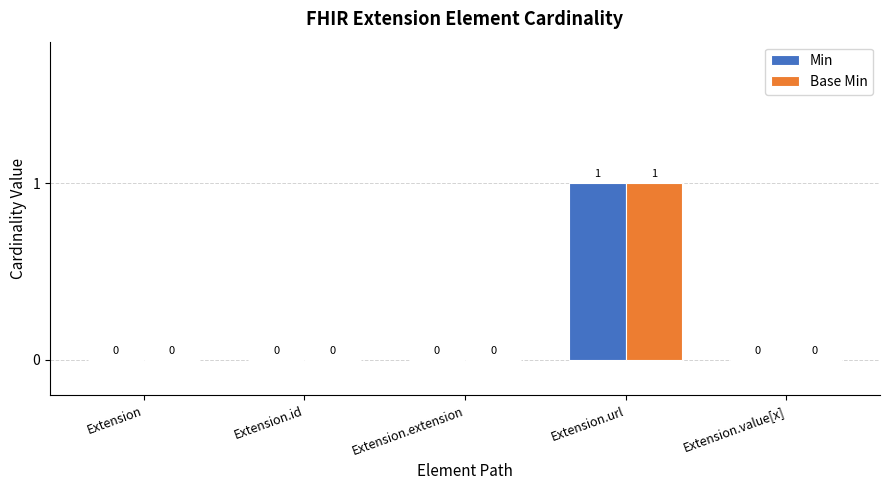

Reading right to left, extract all data points from this chart.

Min: 0	1	0	0	0
Base Min: 0	1	0	0	0